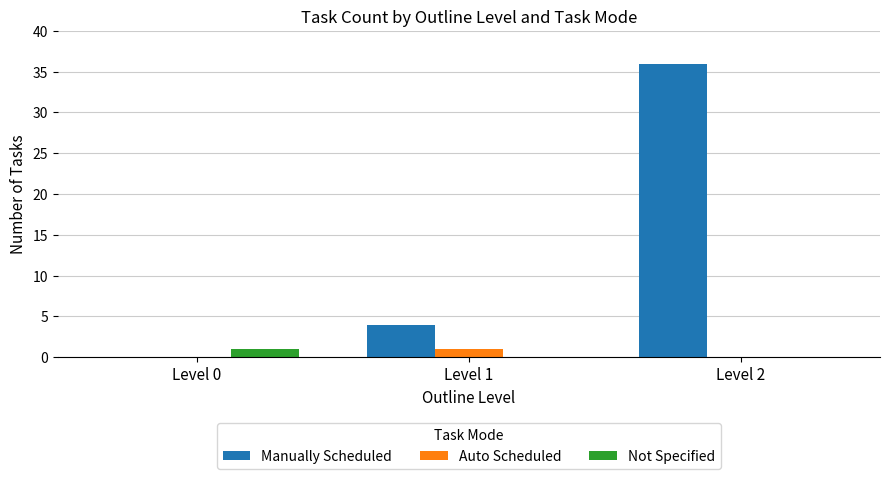

The Not Specified series shows 0 at Level 1. True or false?

True